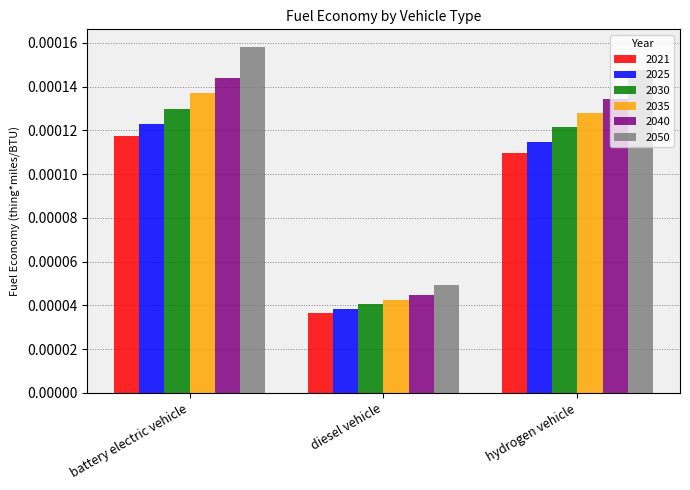

At how many categories does at least one series exceed 0?

3